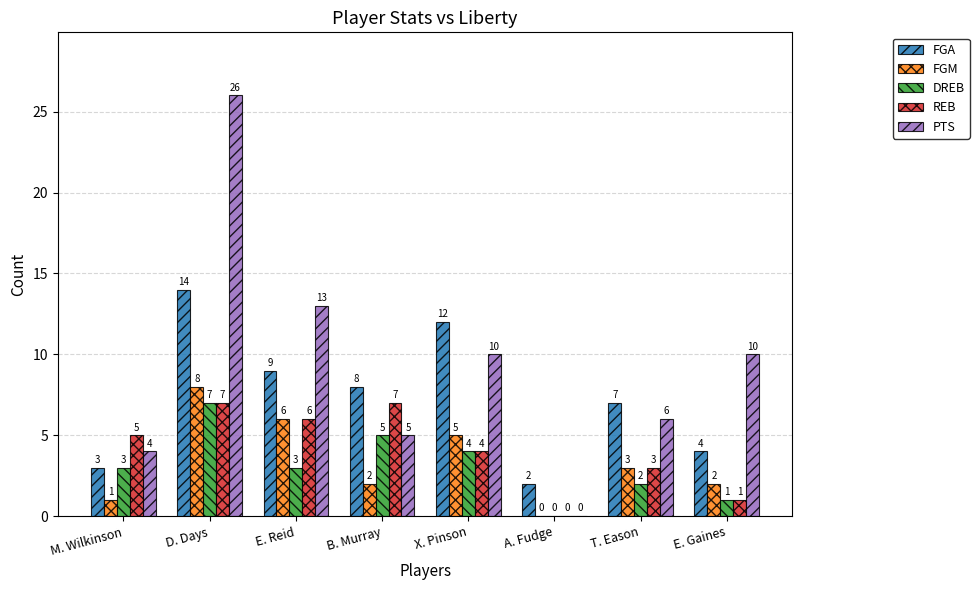

What is the spread (max minus min) of values at T. Eason?

5